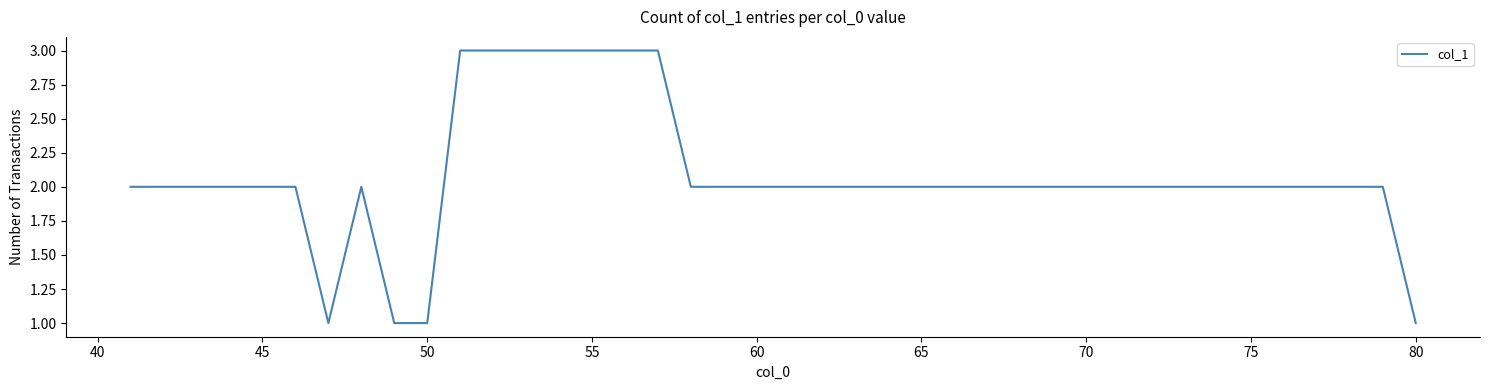

How many values are between 2 and 3?

36